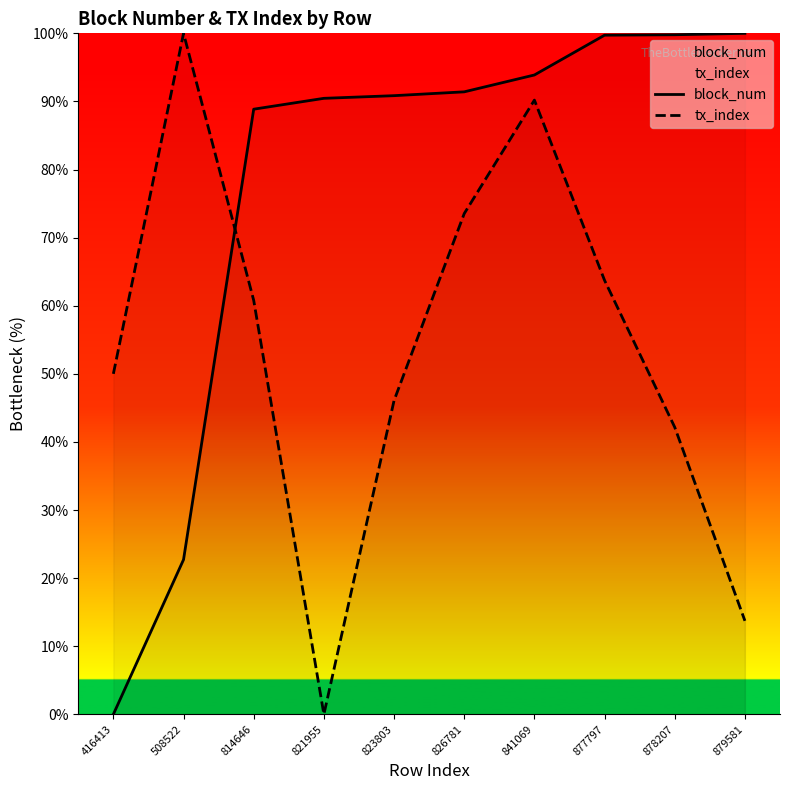

How many lines are shown in the chart?

2